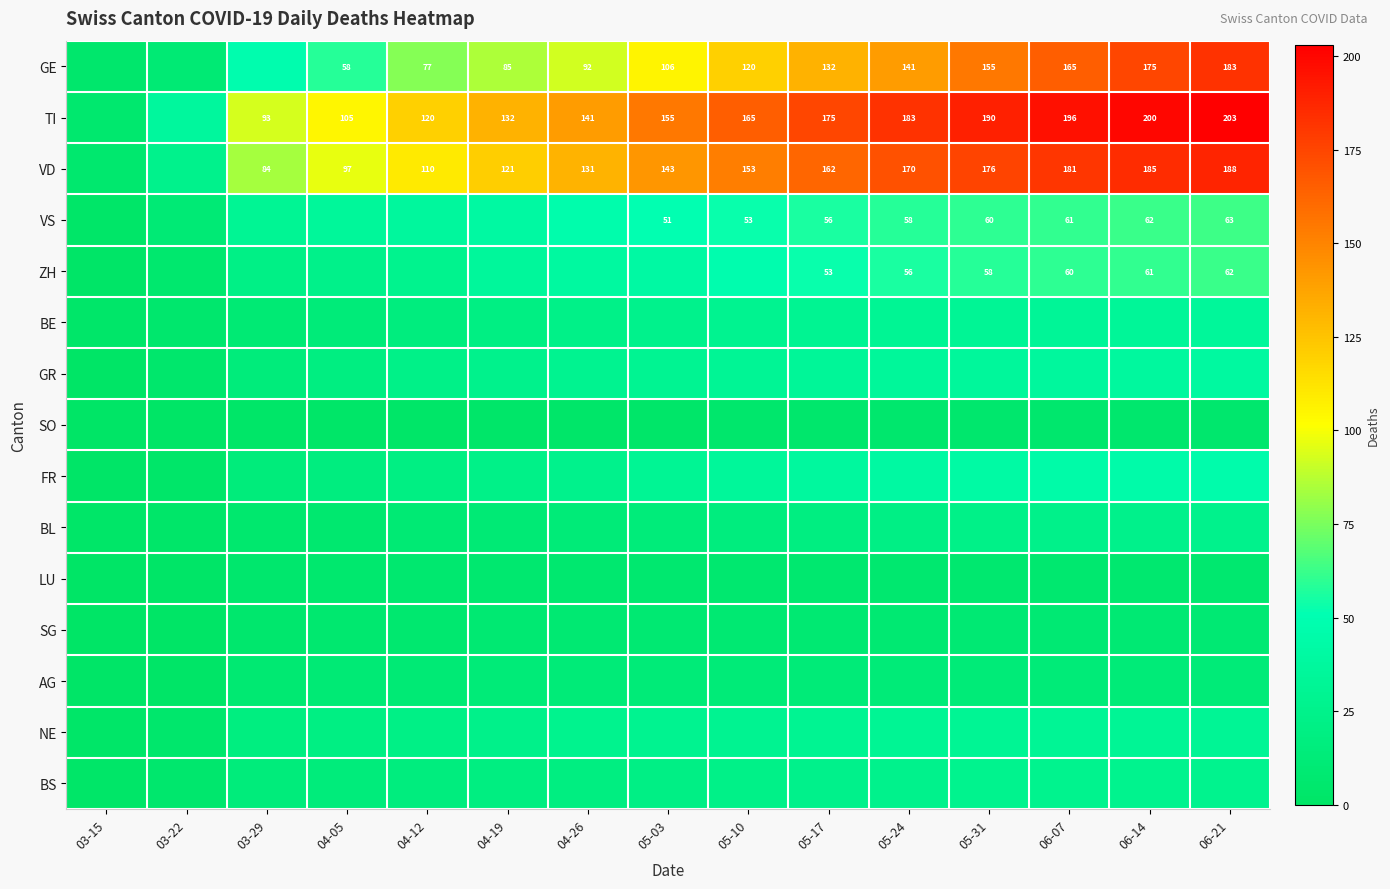

The value of TI at 06-14 is 200. True or false?

True